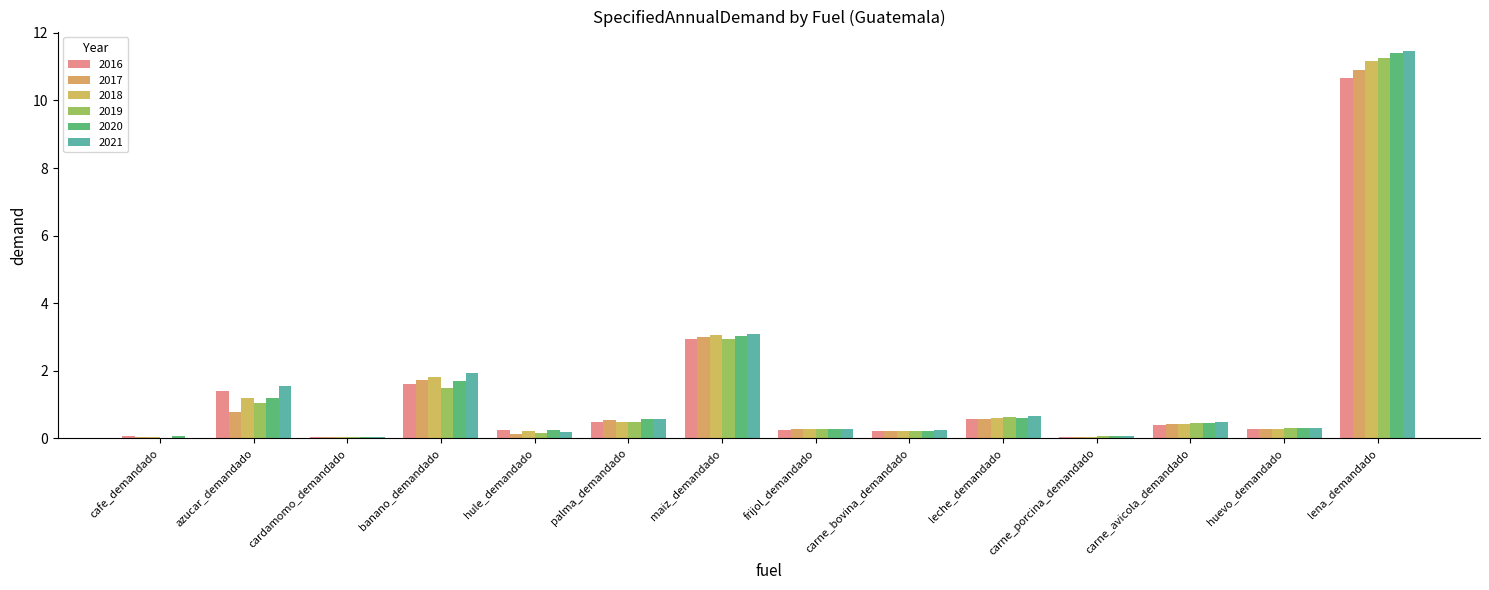

Where is 2018 nearest to the value 5?

maiz_demandado